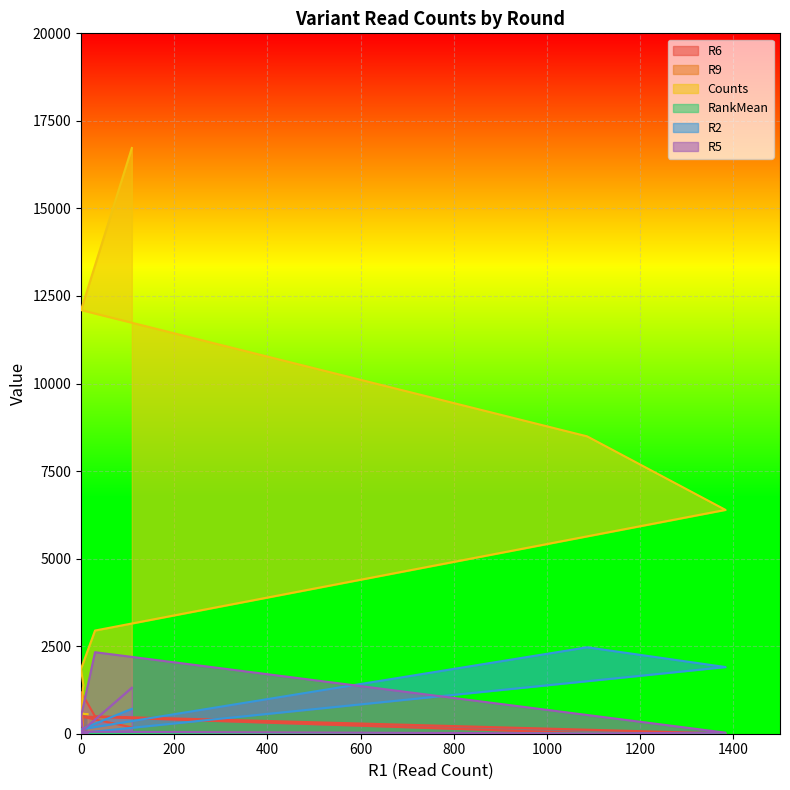

What is the sum of all R5 values?

4256.0